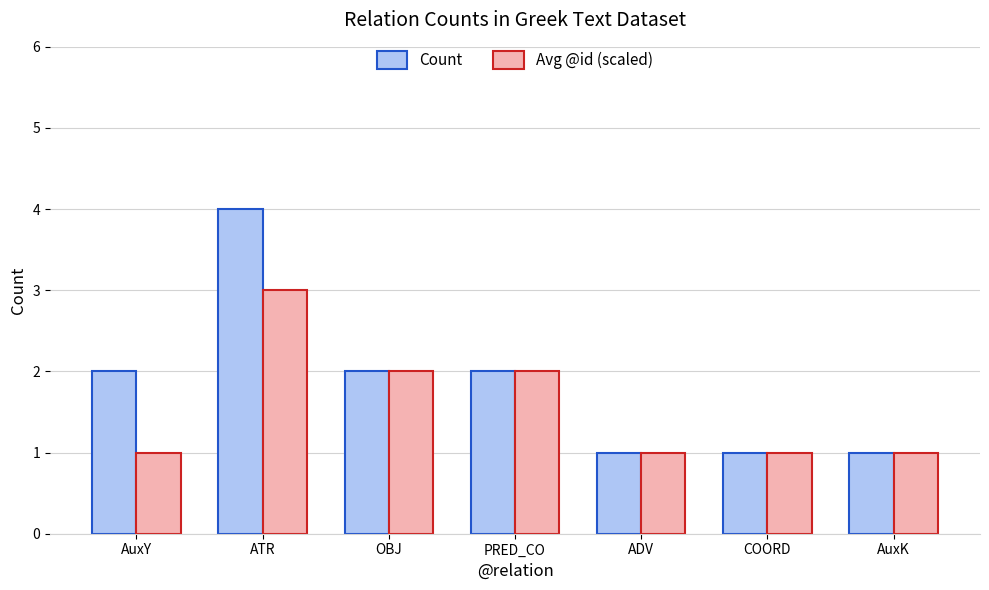

What is the smallest value displayed?

1